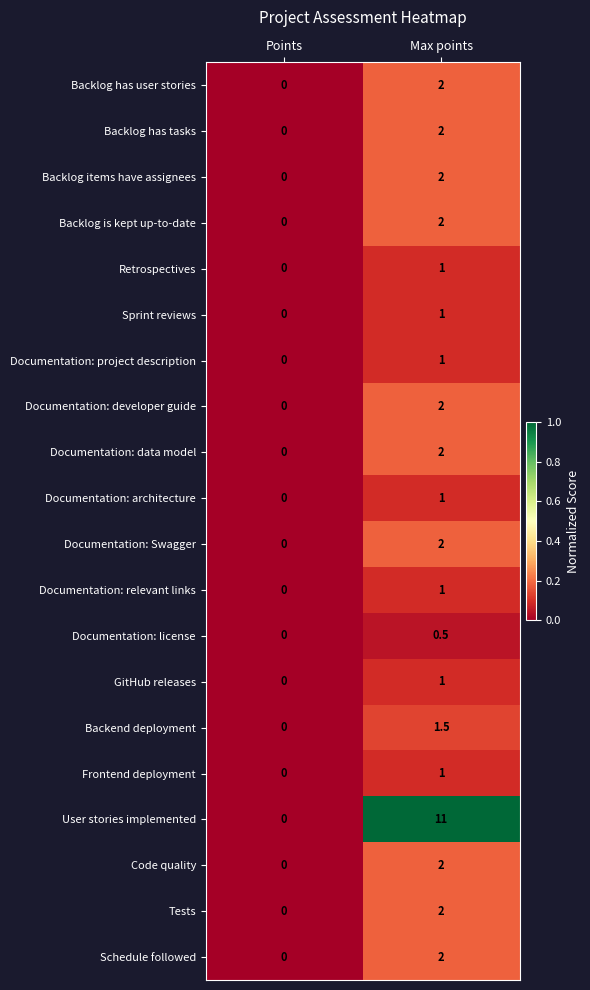

How many data points does each series have?

2